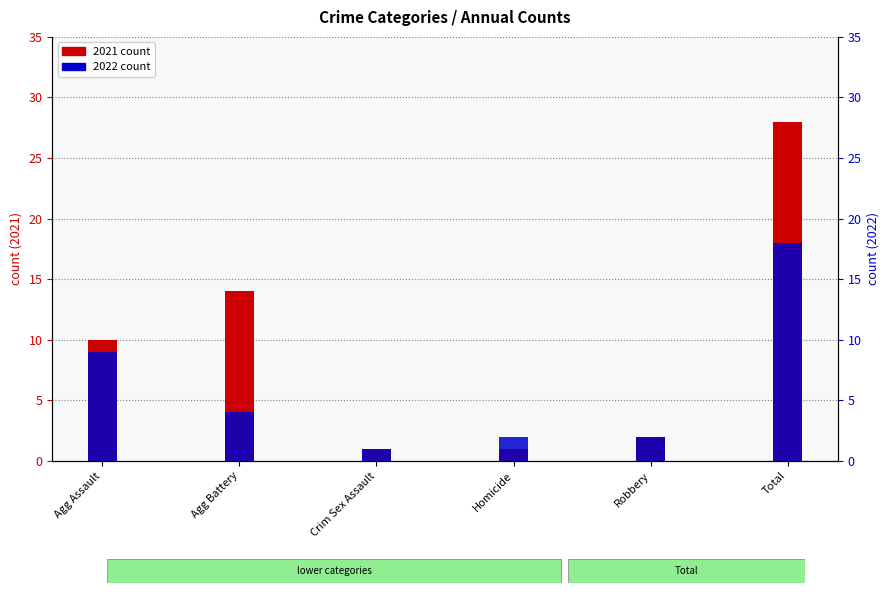

What is the sum of all 2021 values?

56